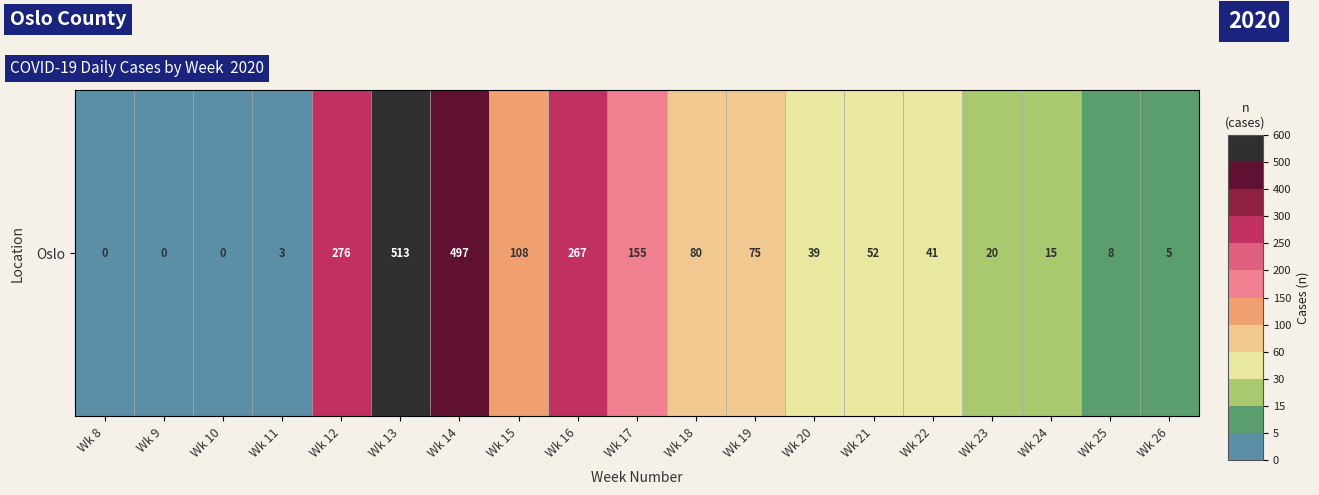

Reading left to right, list all the values displayed in this chart.

0	0	0	3	276	513	497	108	267	155	80	75	39	52	41	20	15	8	5